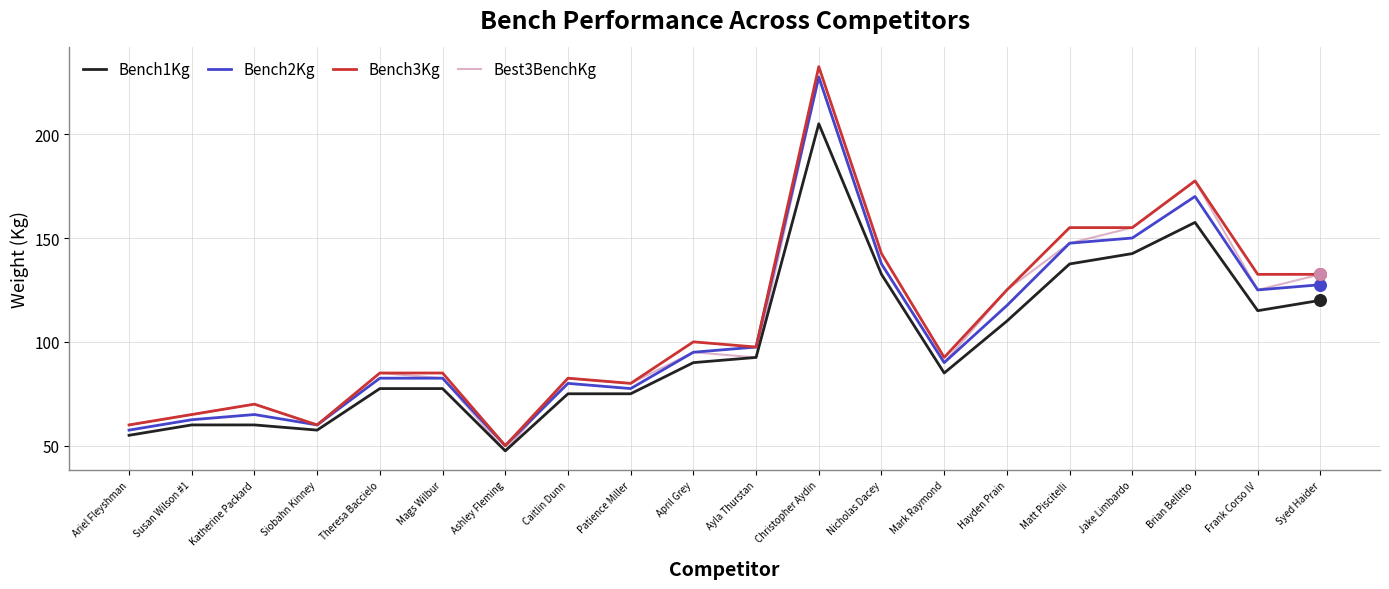

What is the difference between the highest and lowest values at Theresa Baccielo?

7.5